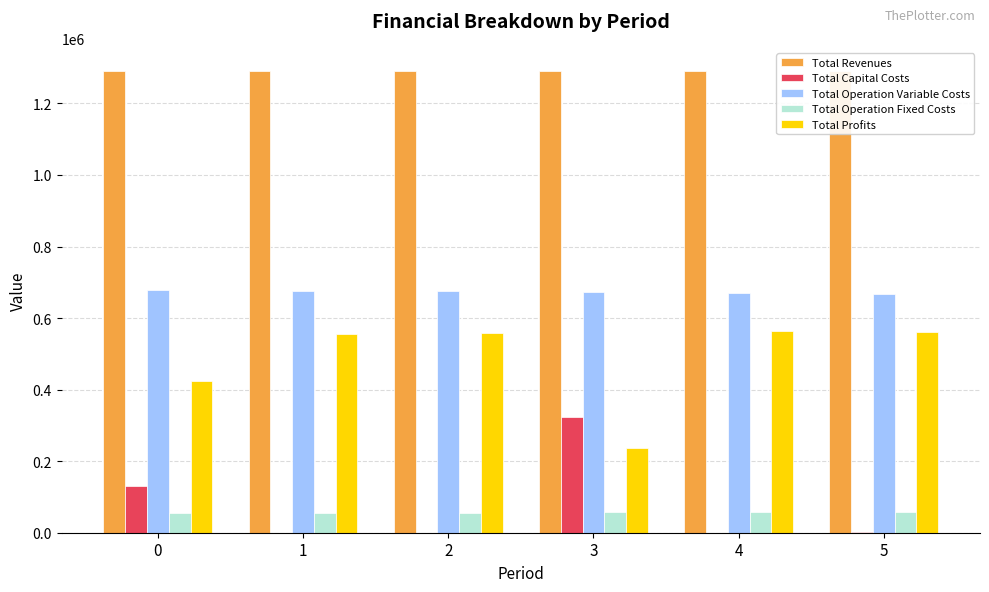

What is the approximate value of Total Revenues at 3?

1290861.5